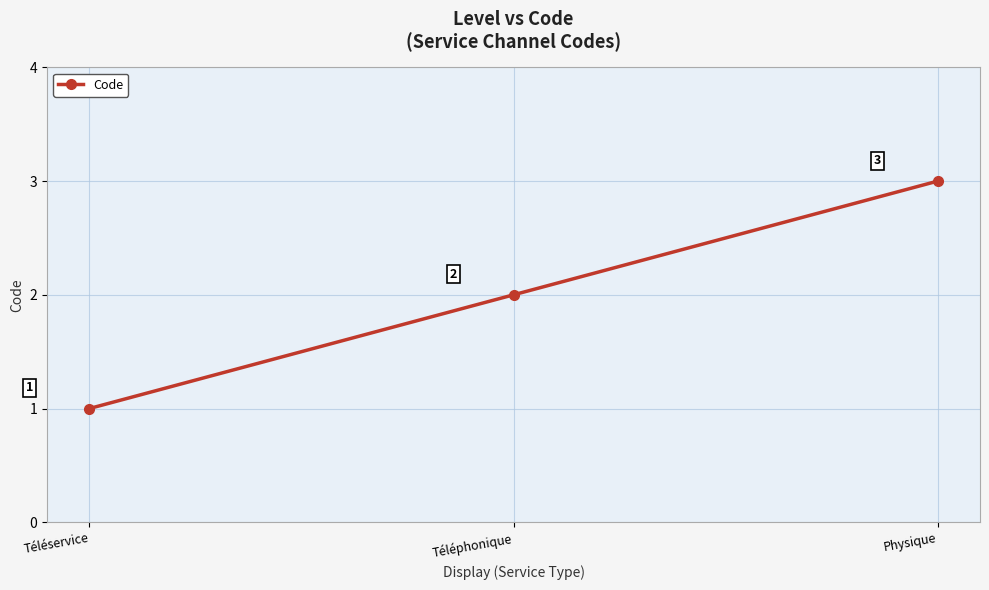

Count the values in the range 1 to 3.

3